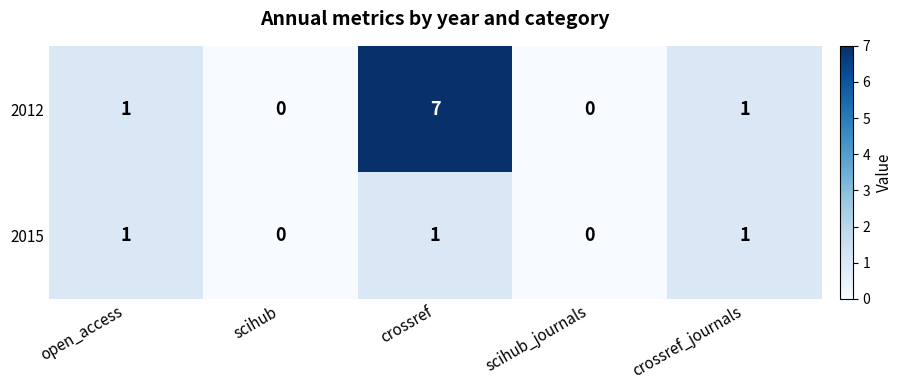

List the series in order of their overall mean, highest first.

2012, 2015